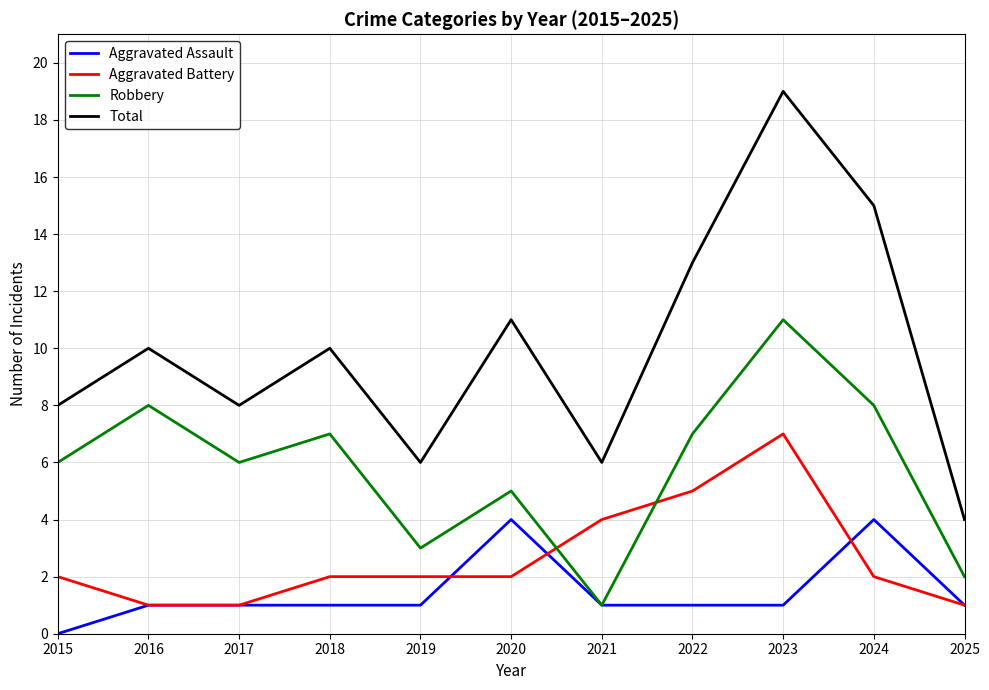

Reading left to right, transcribe all the data shown in this chart.

Aggravated Assault: 0	1	1	1	1	4	1	1	1	4	1
Aggravated Battery: 2	1	1	2	2	2	4	5	7	2	1
Robbery: 6	8	6	7	3	5	1	7	11	8	2
Total: 8	10	8	10	6	11	6	13	19	15	4